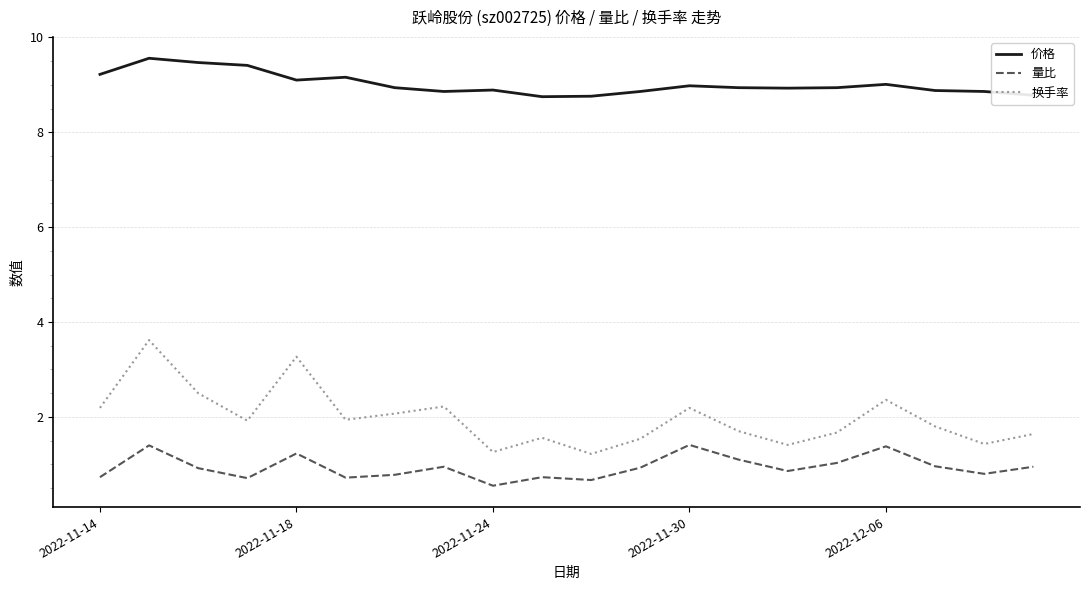

What is the difference between the maximum and minimum values in the 换手率 series?

2.4